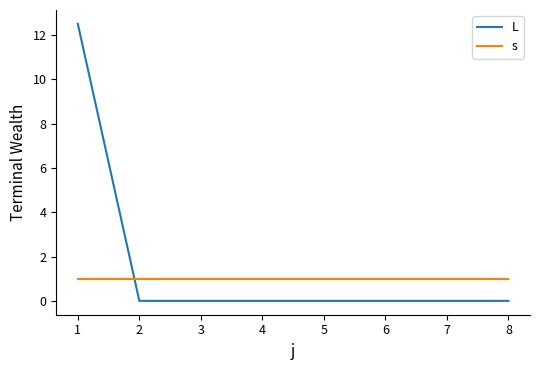

What is the spread (max minus min) of values at 3?

1.0